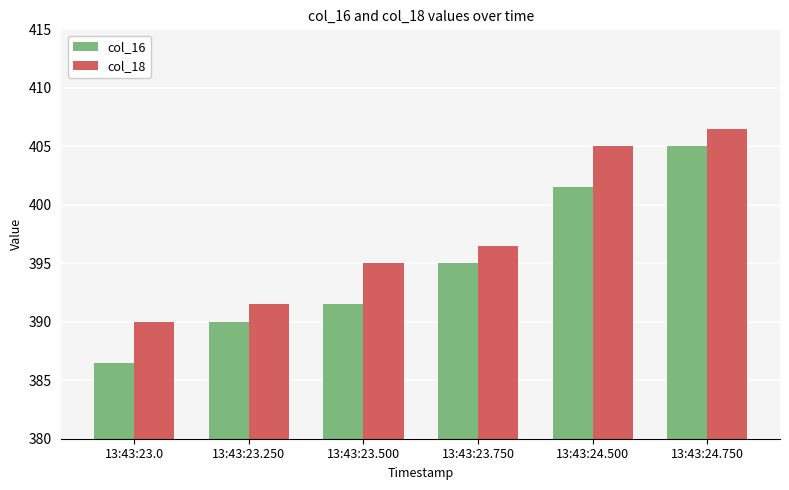

At how many categories does at least one series exceed 403?

2